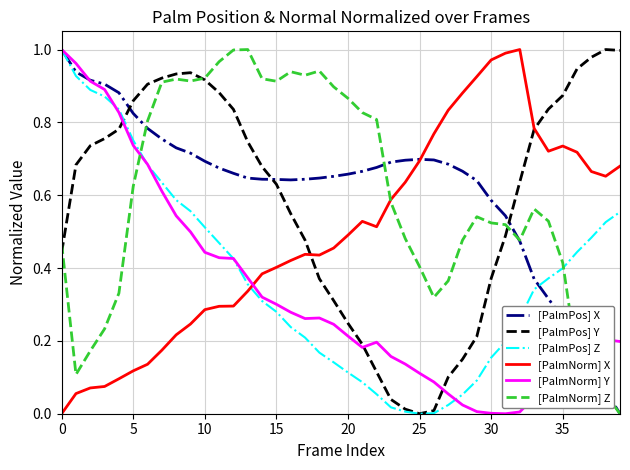

Which series ends up on top after the final intersection of [PalmNorm] Y and [PalmNorm] X?

[PalmNorm] X